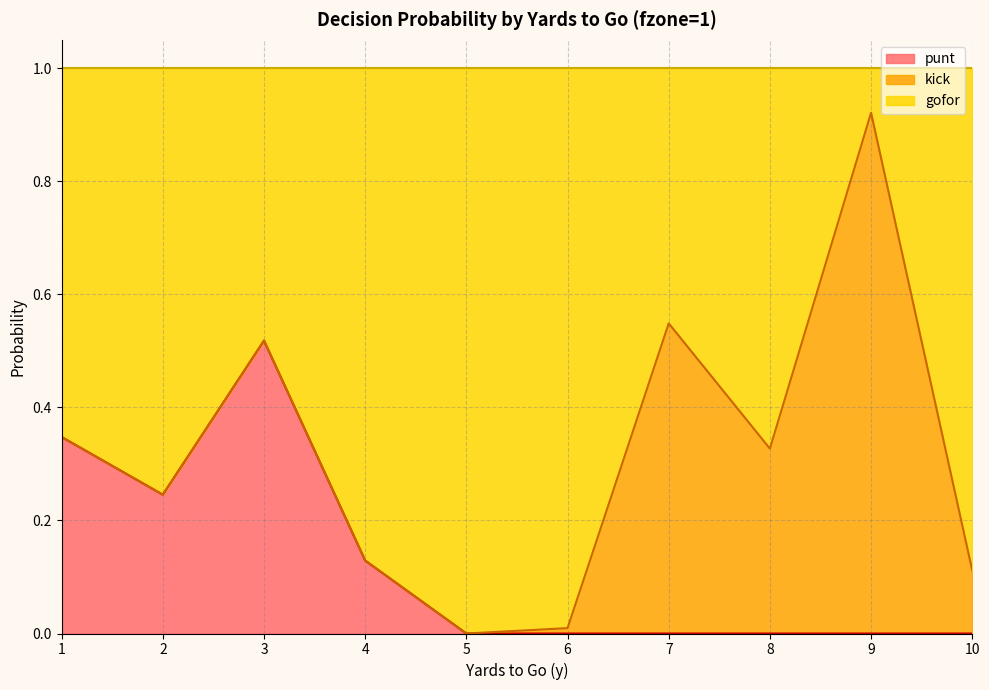

Is it true that punt equals 0.0 at 10?

True